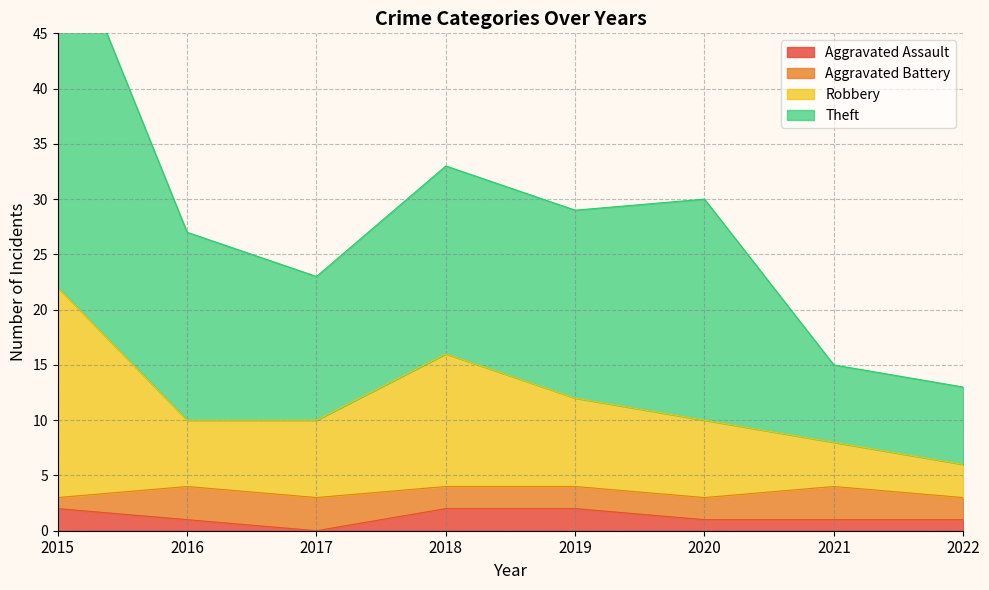

True or false: Aggravated Assault has a value of 2 at 2015.

True